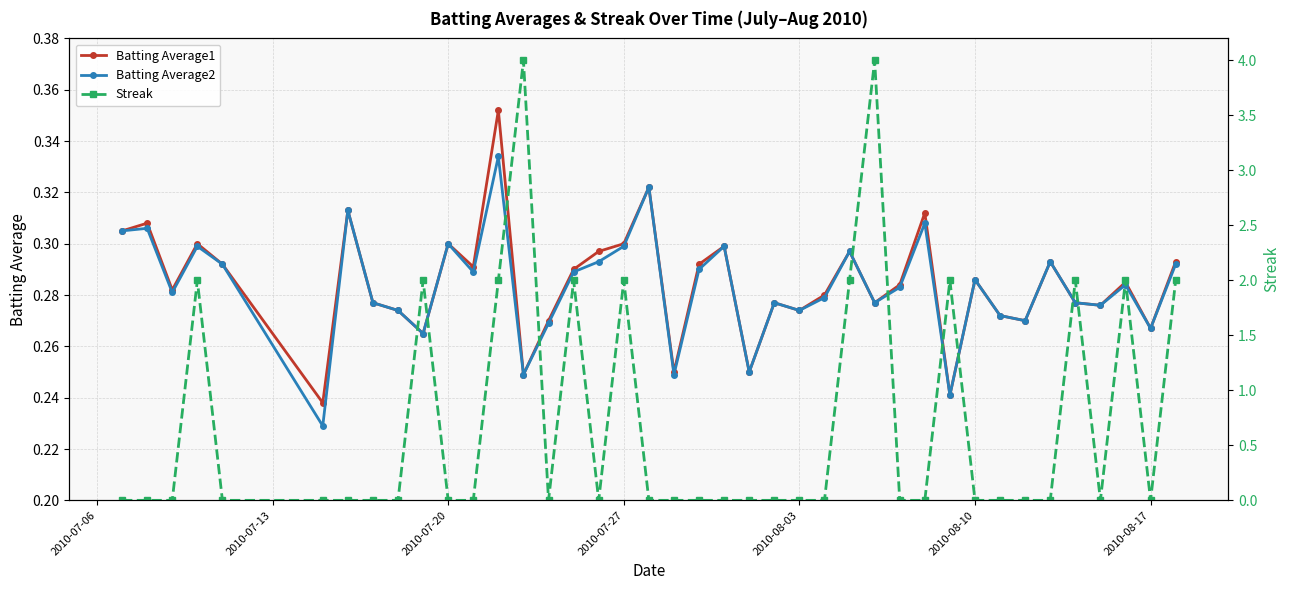

In Batting Average2, how many points are lower than both neighbors (excluding endpoints)?

13